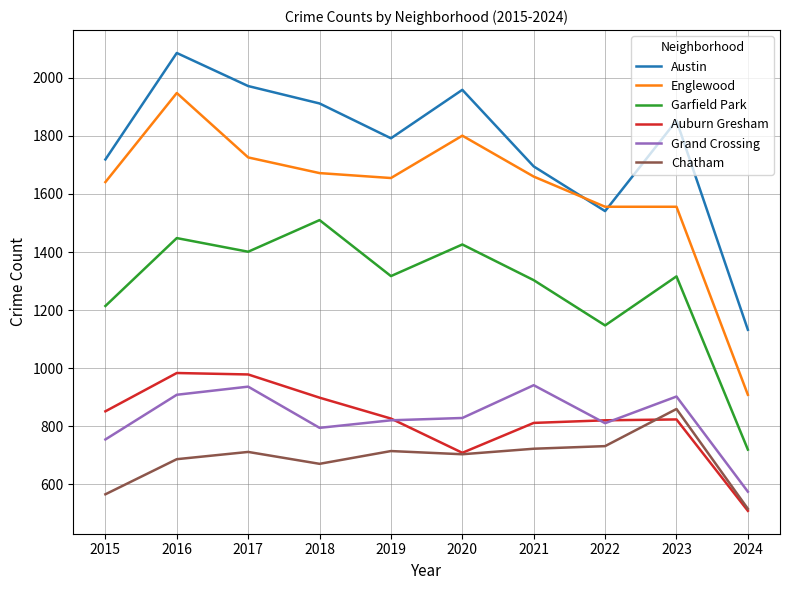

True or false: Englewood and Chatham intersect in this chart.

False